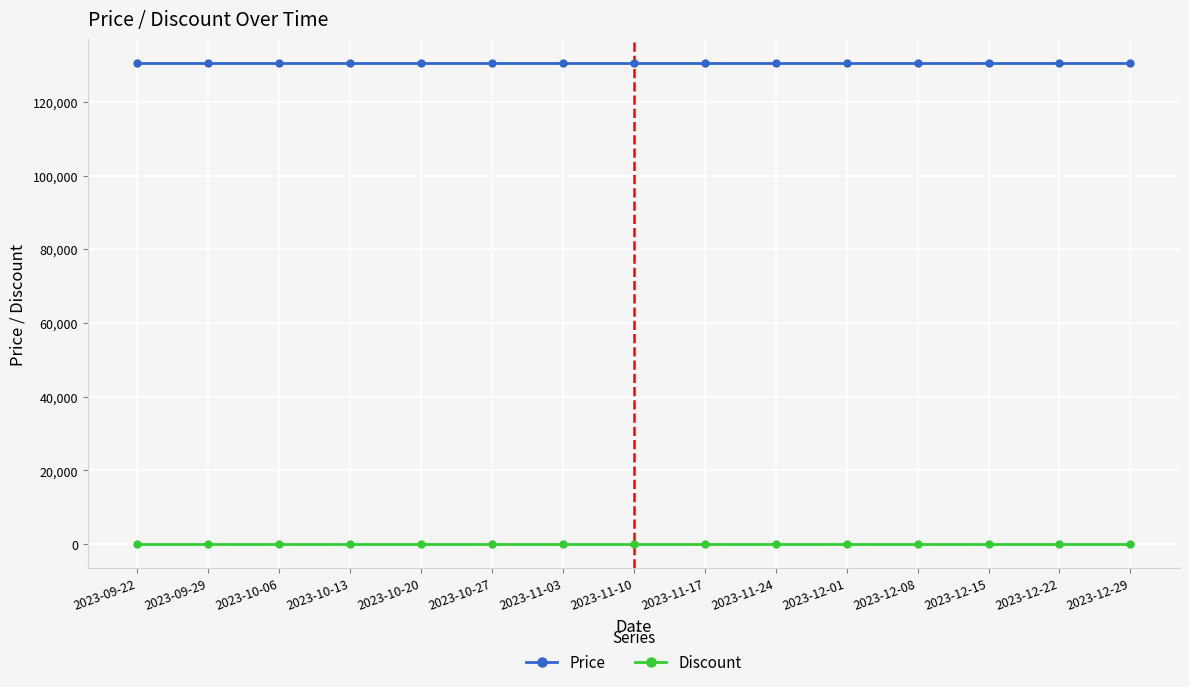

What are all the series names shown in the legend?

Price, Discount